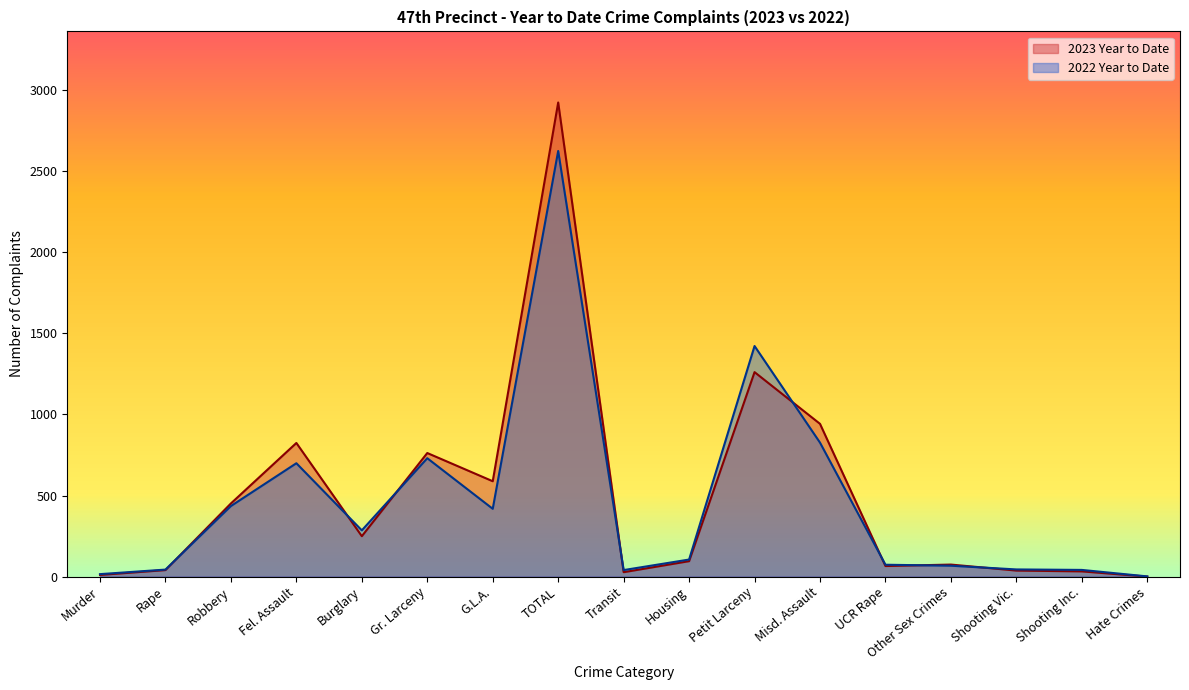

How many lines are shown in the chart?

2